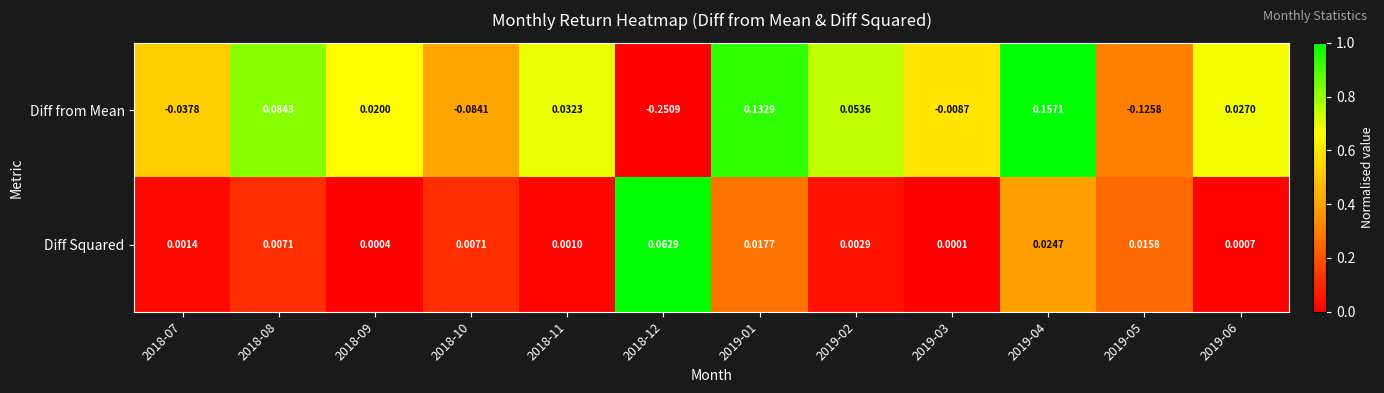

List the series in order of their overall mean, highest first.

Diff Squared, Diff from Mean